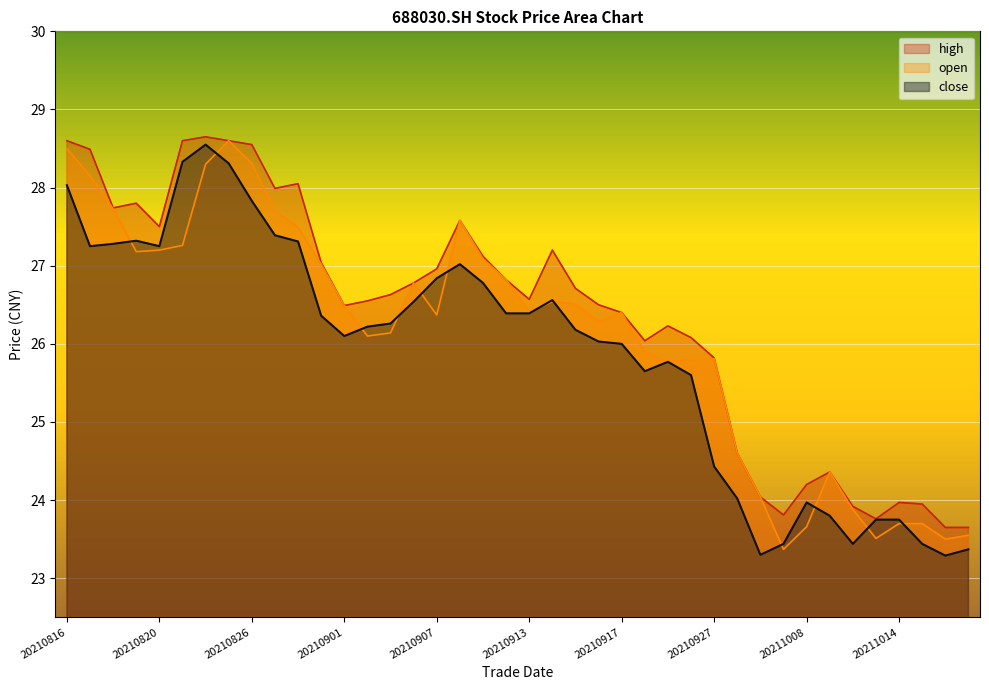

True or false: high has a value of 7.3 at 20210825.

False